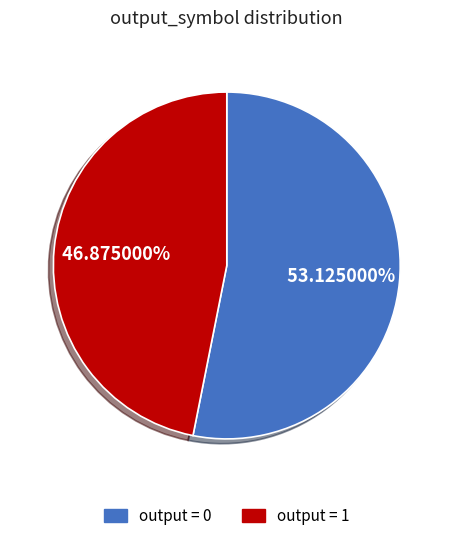

Is there a majority slice in this chart?

Yes